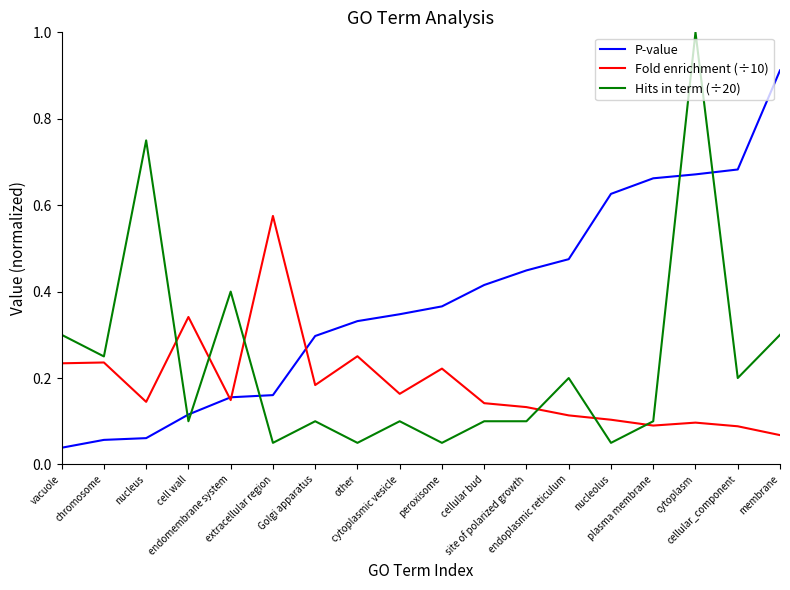

True or false: Hits in term (÷20) and P-value cross at least once.

True